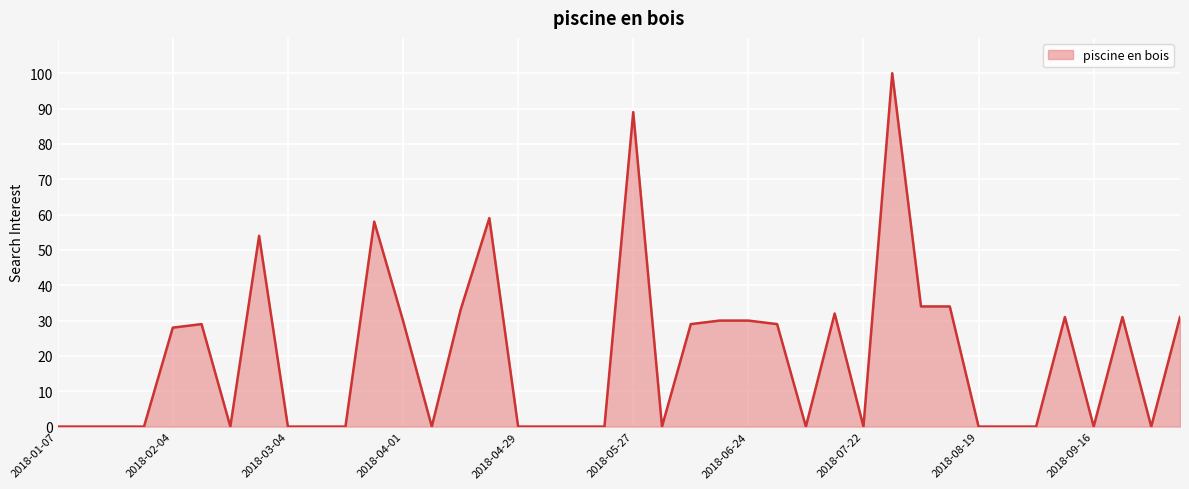

Reading left to right, what are all the values shown in this chart?

0	0	0	0	28	29	0	54	0	0	0	58	30	0	33	59	0	0	0	0	89	0	29	30	30	29	0	32	0	100	34	34	0	0	0	31	0	31	0	31